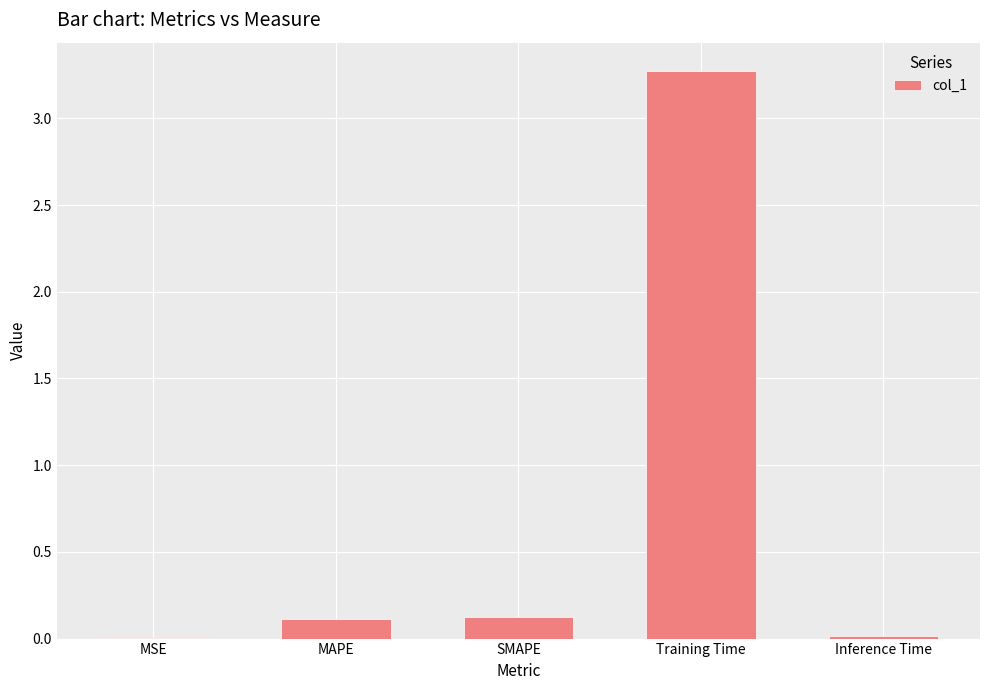

The chart shows a value of 0.0 at MSE. True or false?

True